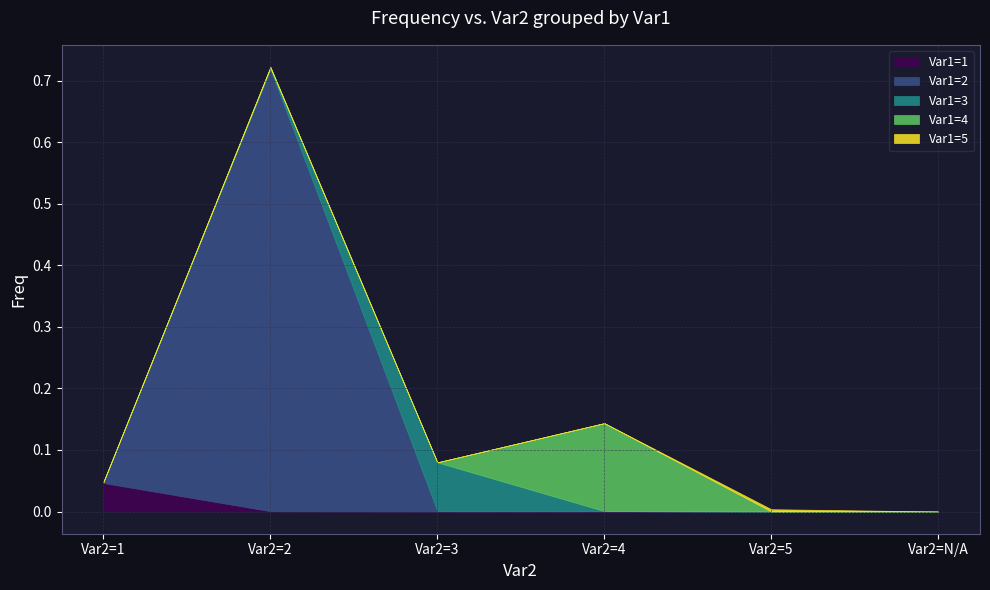

Reading right to left, transcribe all the data shown in this chart.

Var1=1: Var2=N/A=0.0	Var2=5=0.0	Var2=4=0.0	Var2=3=0.0	Var2=2=0.0	Var2=1=0.0
Var1=2: Var2=N/A=0.0	Var2=5=0.0	Var2=4=0.0	Var2=3=0.0	Var2=2=0.7	Var2=1=0.0
Var1=3: Var2=N/A=0.0	Var2=5=0.0	Var2=4=0.0	Var2=3=0.1	Var2=2=0.0	Var2=1=0.0
Var1=4: Var2=N/A=0.0	Var2=5=0.0	Var2=4=0.1	Var2=3=0.0	Var2=2=0.0	Var2=1=0.0
Var1=5: Var2=N/A=0.0	Var2=5=0.0	Var2=4=0.0	Var2=3=0.0	Var2=2=0.0	Var2=1=0.0